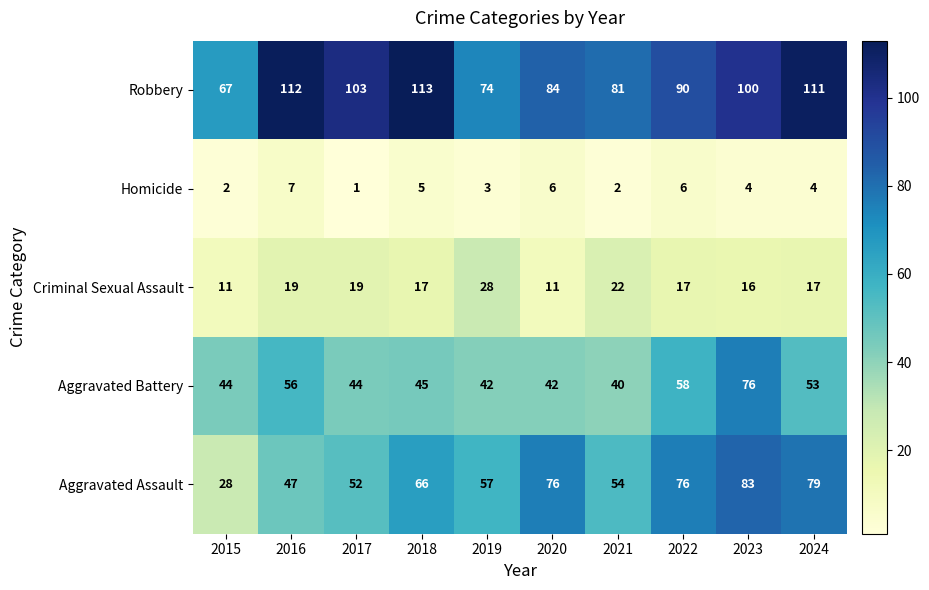

Which series has the largest total across all categories?

Robbery